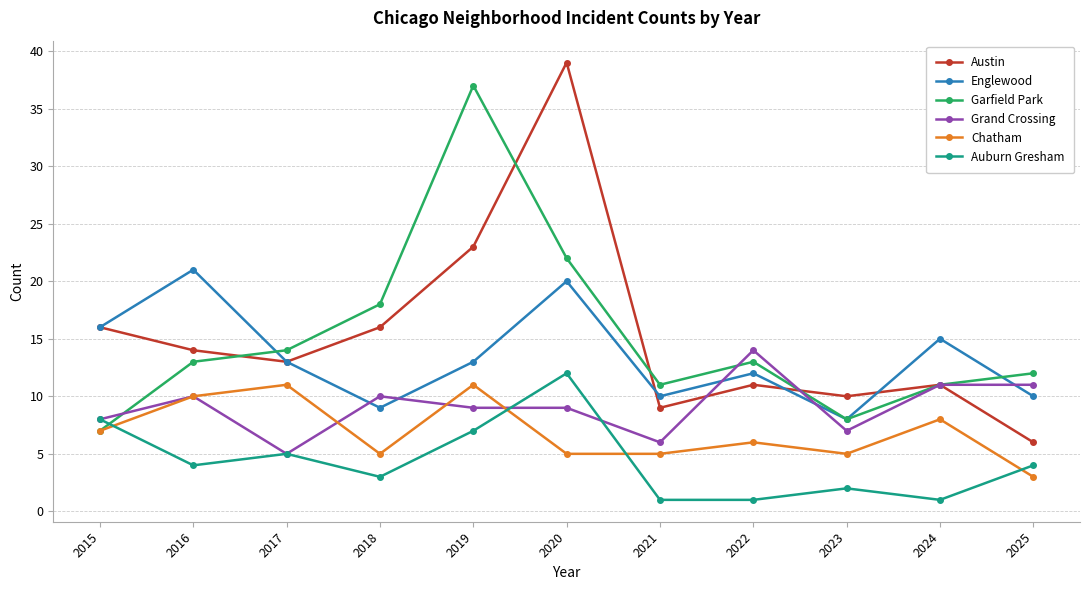

Reading left to right, extract all data points from this chart.

Austin: 2015=16	2016=14	2017=13	2018=16	2019=23	2020=39	2021=9	2022=11	2023=10	2024=11	2025=6
Englewood: 2015=16	2016=21	2017=13	2018=9	2019=13	2020=20	2021=10	2022=12	2023=8	2024=15	2025=10
Garfield Park: 2015=7	2016=13	2017=14	2018=18	2019=37	2020=22	2021=11	2022=13	2023=8	2024=11	2025=12
Grand Crossing: 2015=8	2016=10	2017=5	2018=10	2019=9	2020=9	2021=6	2022=14	2023=7	2024=11	2025=11
Chatham: 2015=7	2016=10	2017=11	2018=5	2019=11	2020=5	2021=5	2022=6	2023=5	2024=8	2025=3
Auburn Gresham: 2015=8	2016=4	2017=5	2018=3	2019=7	2020=12	2021=1	2022=1	2023=2	2024=1	2025=4